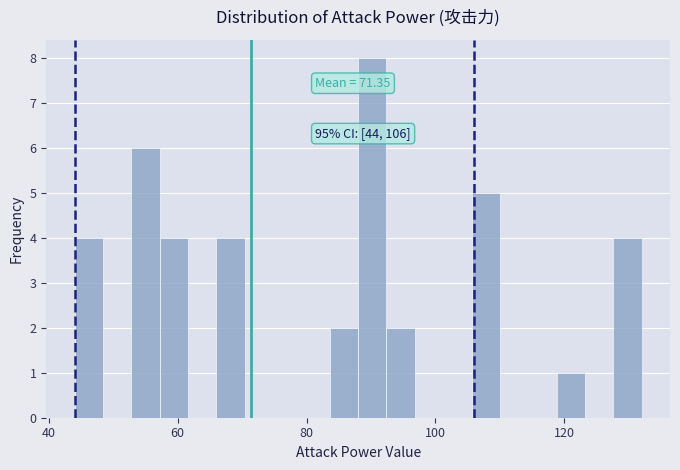

Read against the x-axis, roughly where is the centre of the tallest bar?

90